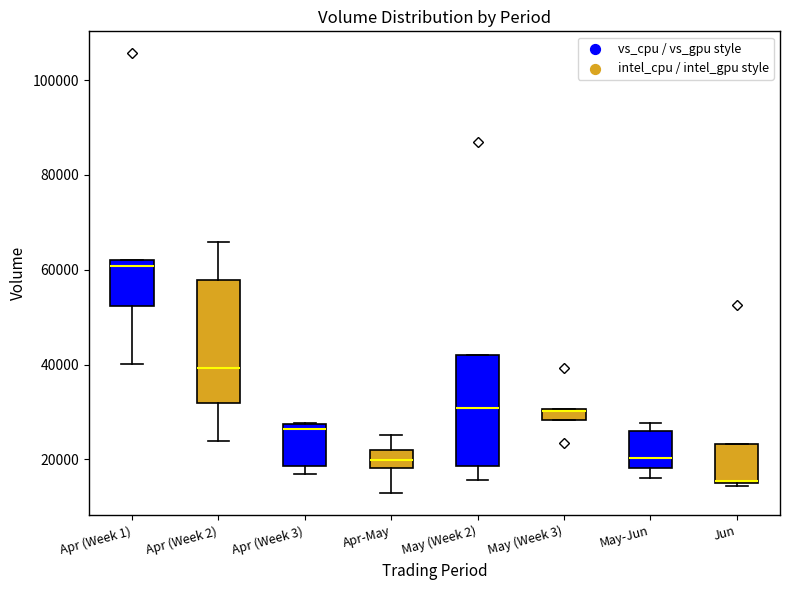

Where is the upper edge of the box for May (Week 2) on the y-axis? The values are not printed on the chart, so give them approximately, as read against the axis.

42000